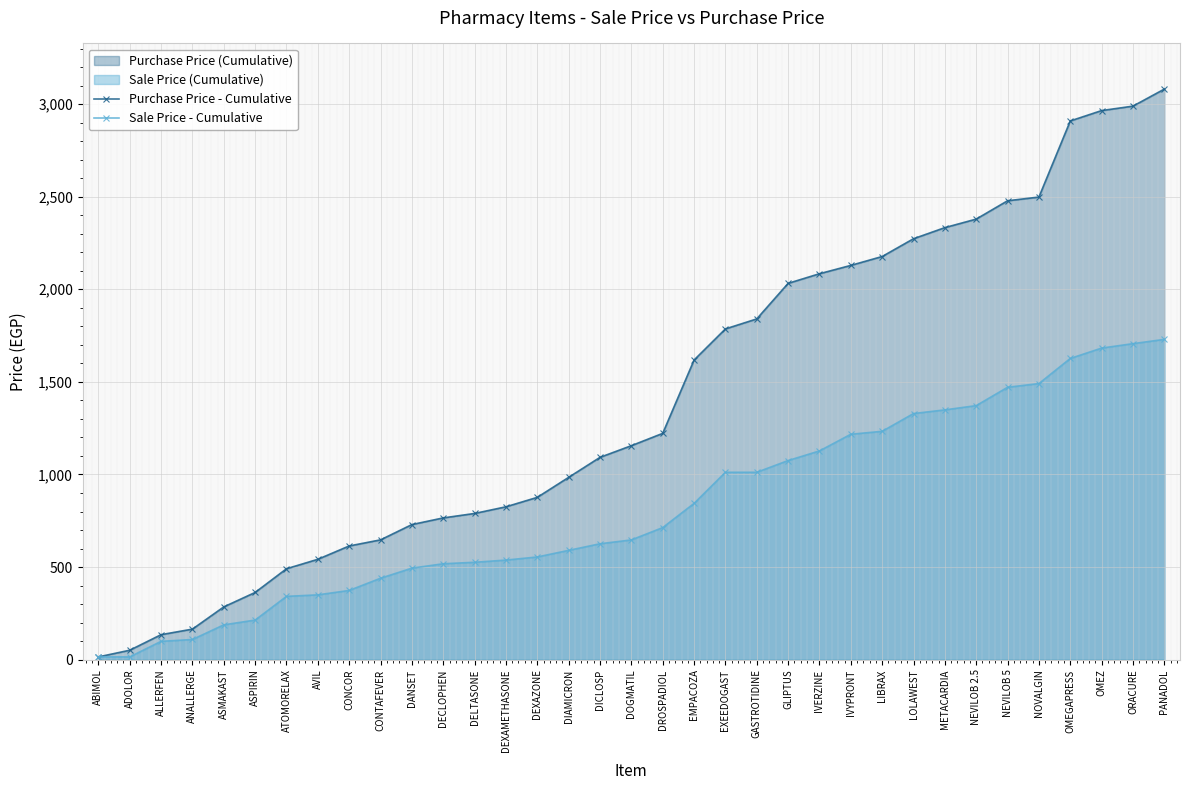

What are all the series names shown in the legend?

Purchase Price - Cumulative, Sale Price - Cumulative